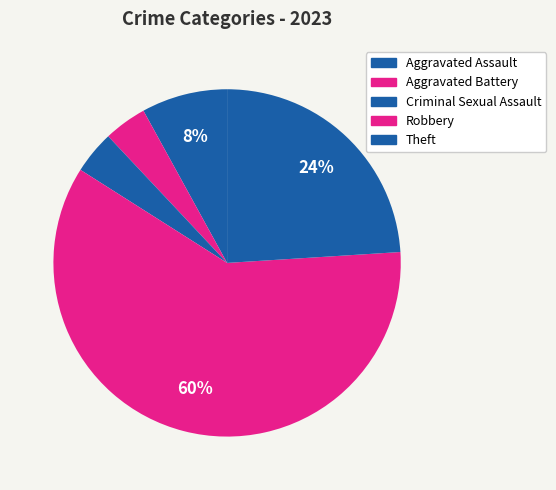

Which category accounts for the majority?

Robbery